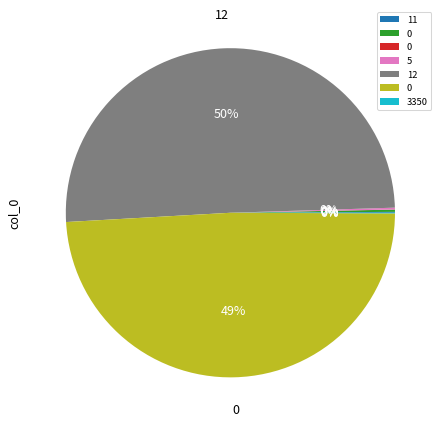

To the nearest percent, what is the average slice percentage?

14%